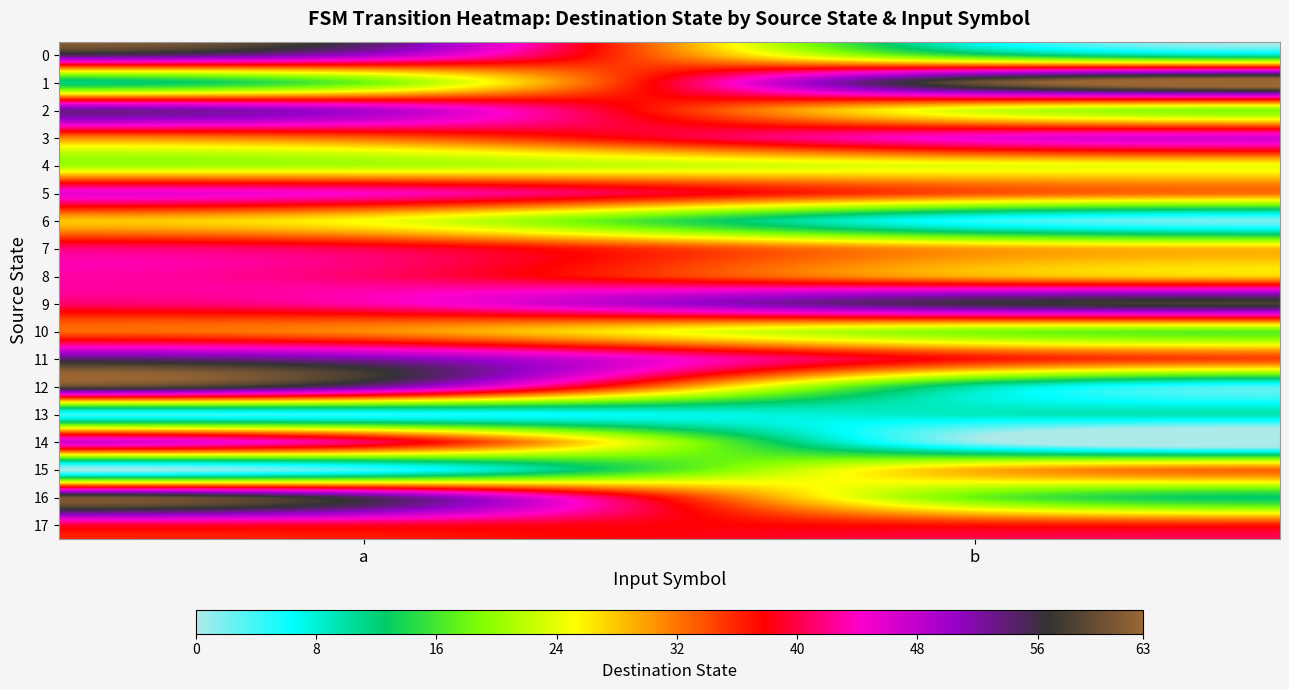

How many data points does each series have?

2